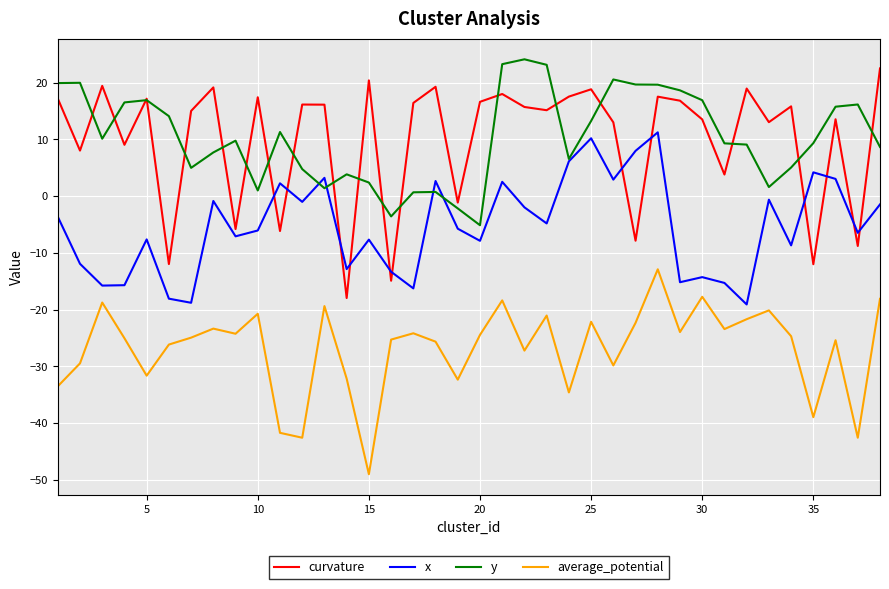

What is the minimum value shown in the chart?

-49.0